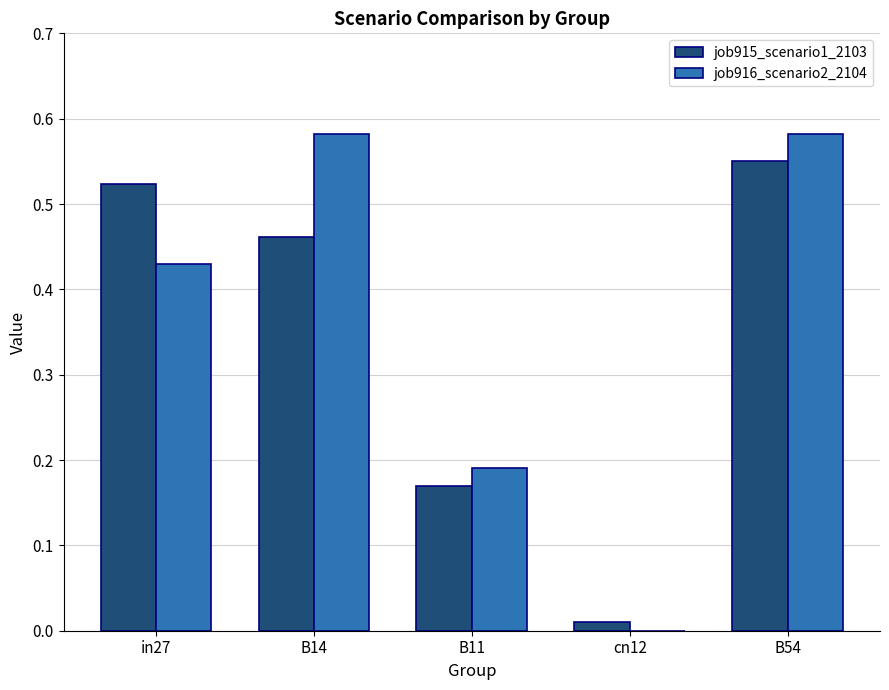

What is the sum of all job915_scenario1_2103 values?

1.7